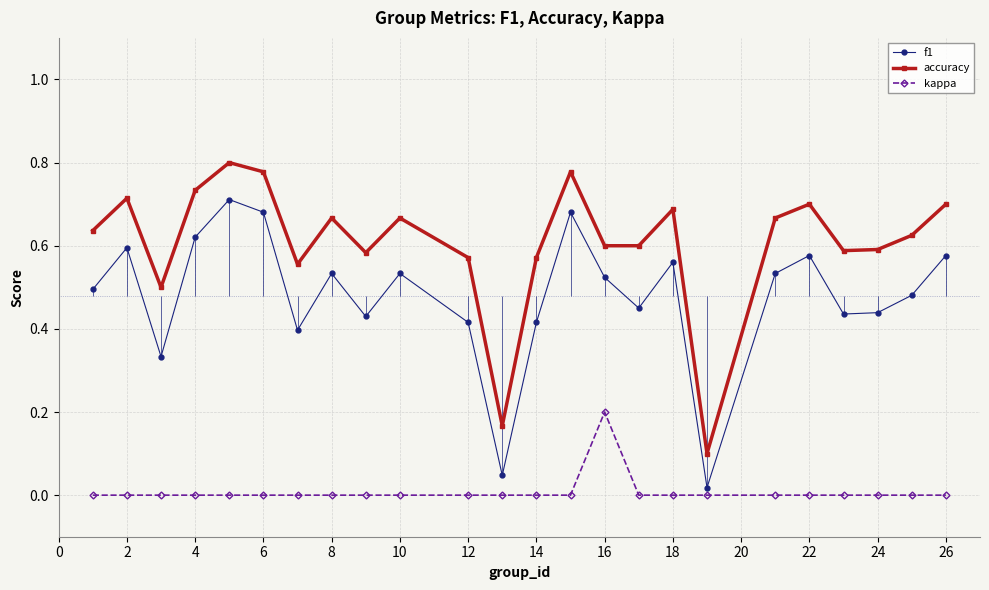

Is it true that accuracy equals 0.7 at 22?

True